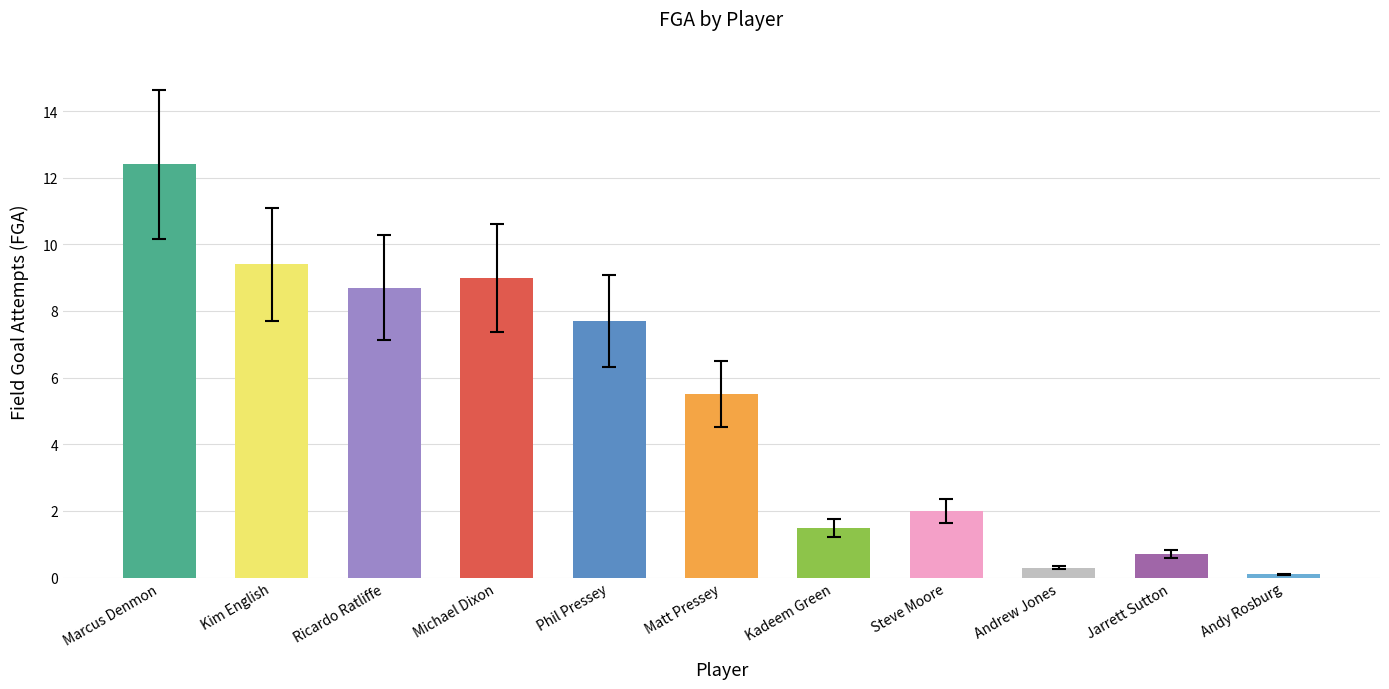

What is the sum of the values at Michael Dixon and Andy Rosburg?

9.1